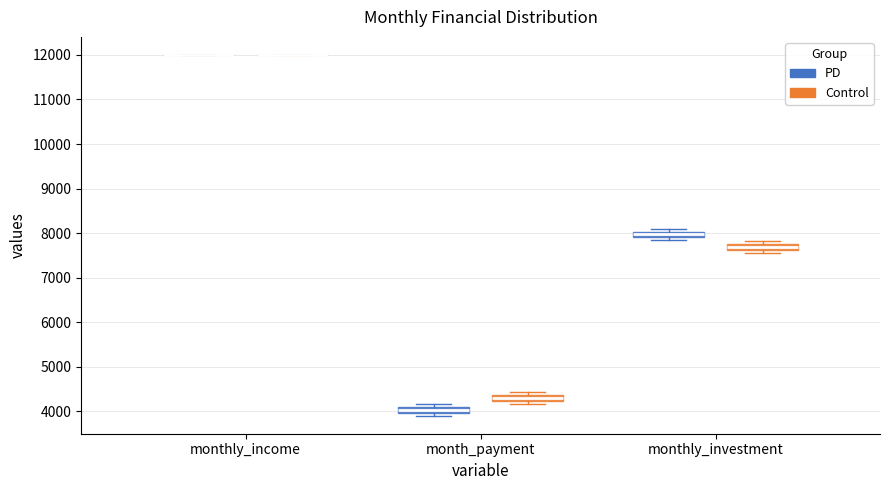

Where does the median line of the box for month_payment (Control) sit on the y-axis? The values are not printed on the chart, so give them approximately, as read against the axis.

4300